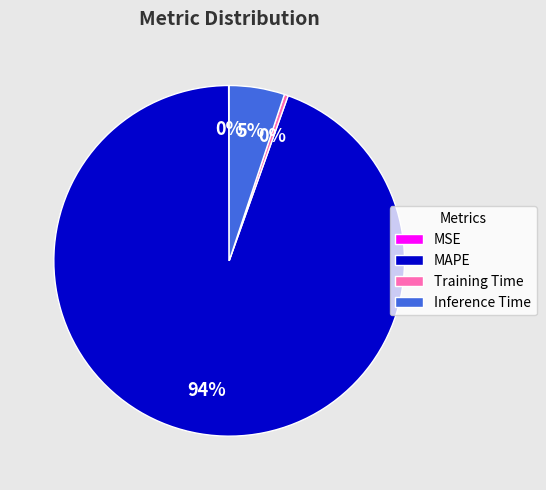

Does MAPE represent more than half of the total?

Yes